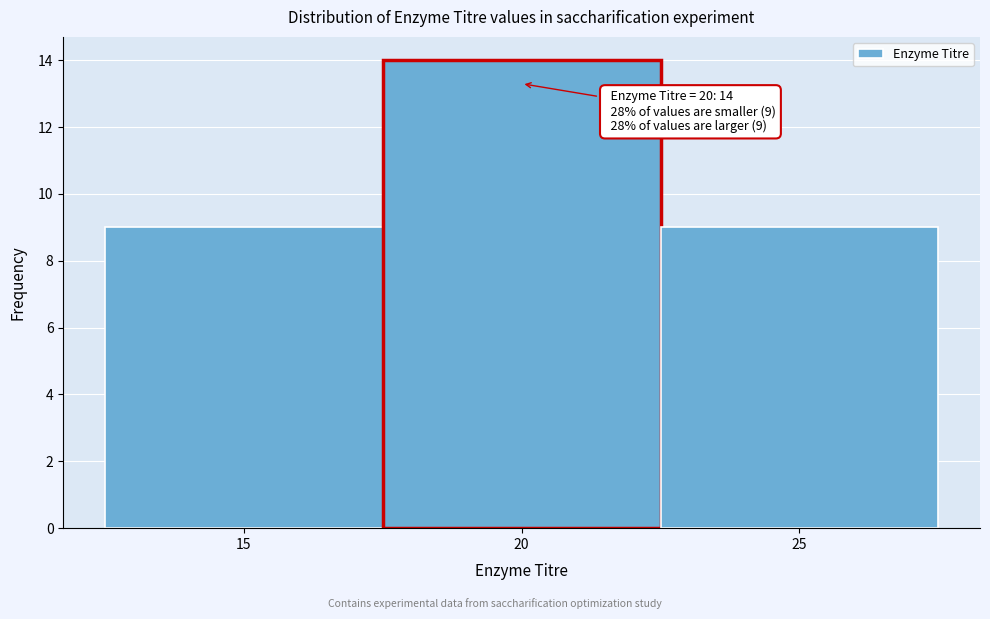

Which range on the x-axis has the tallest bar?

17.5 to 22.5